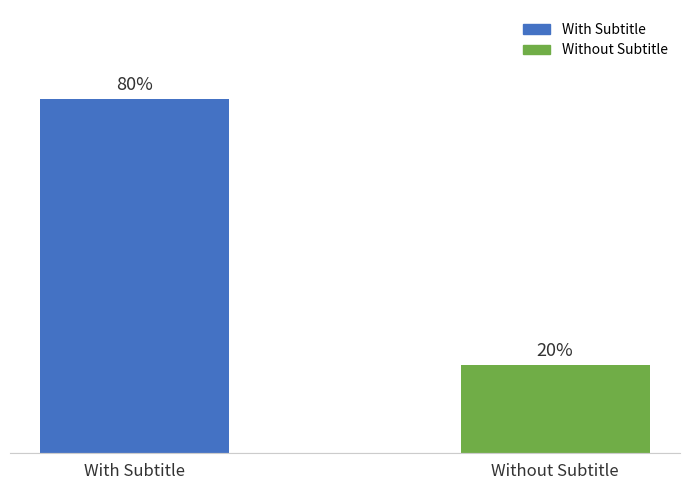

Are the bars horizontal?

No